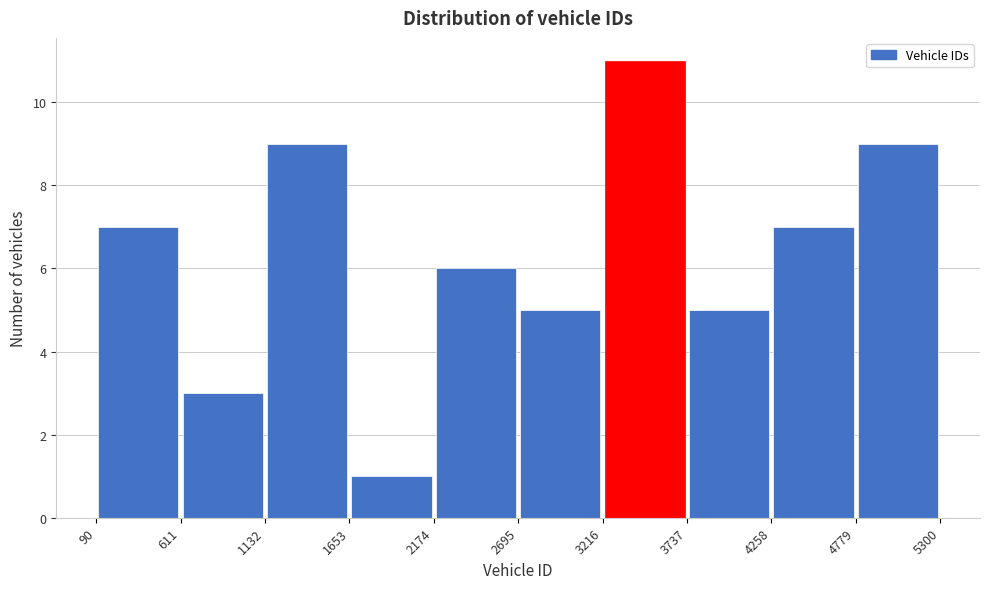

Over which range of the x-axis is the bar tallest?

3216 to 3737